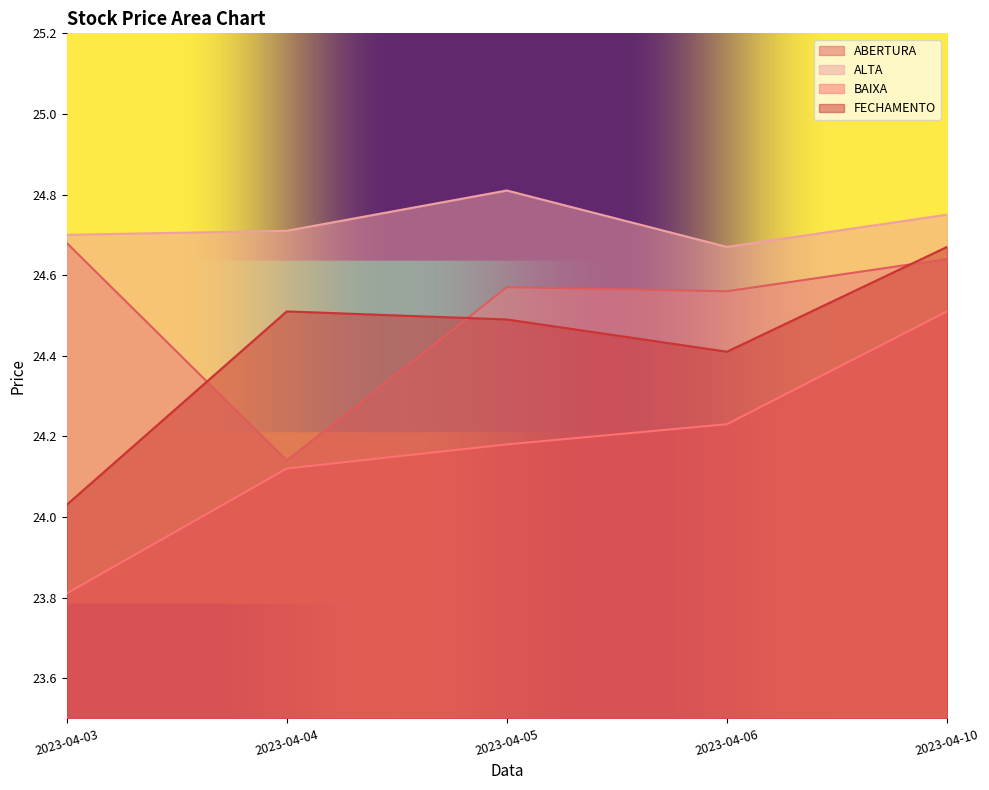

True or false: ABERTURA has a value of 37.3 at 2023-04-05.

False